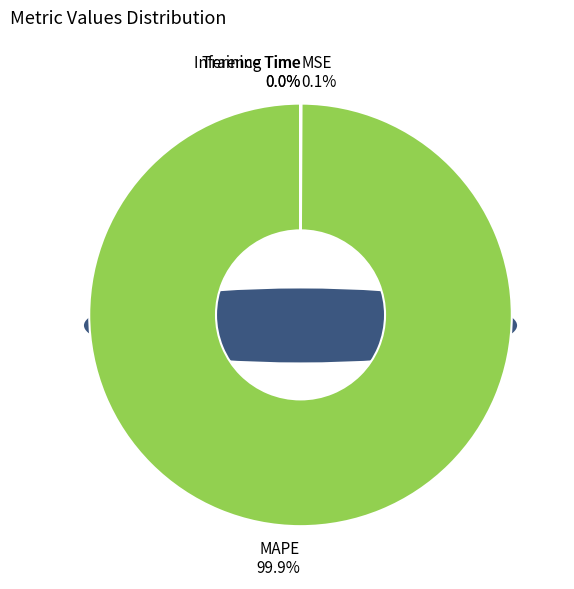

Which slice is the largest?

MAPE